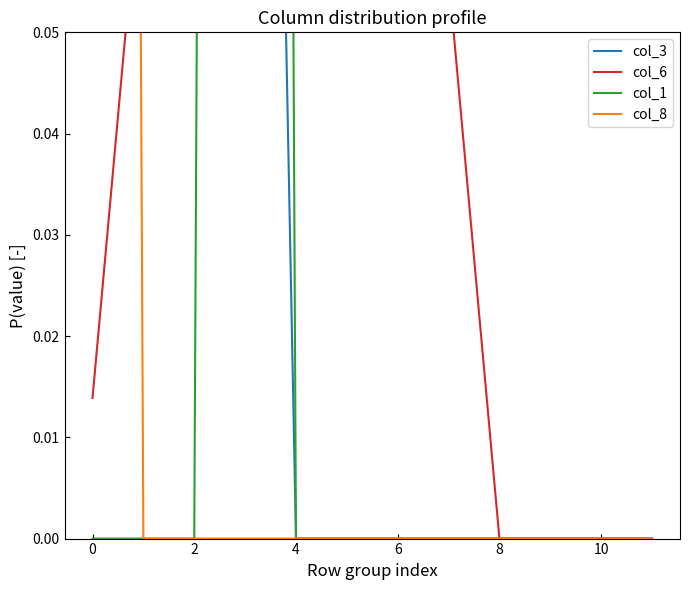

What is the sum of all col_1 values?

1.0